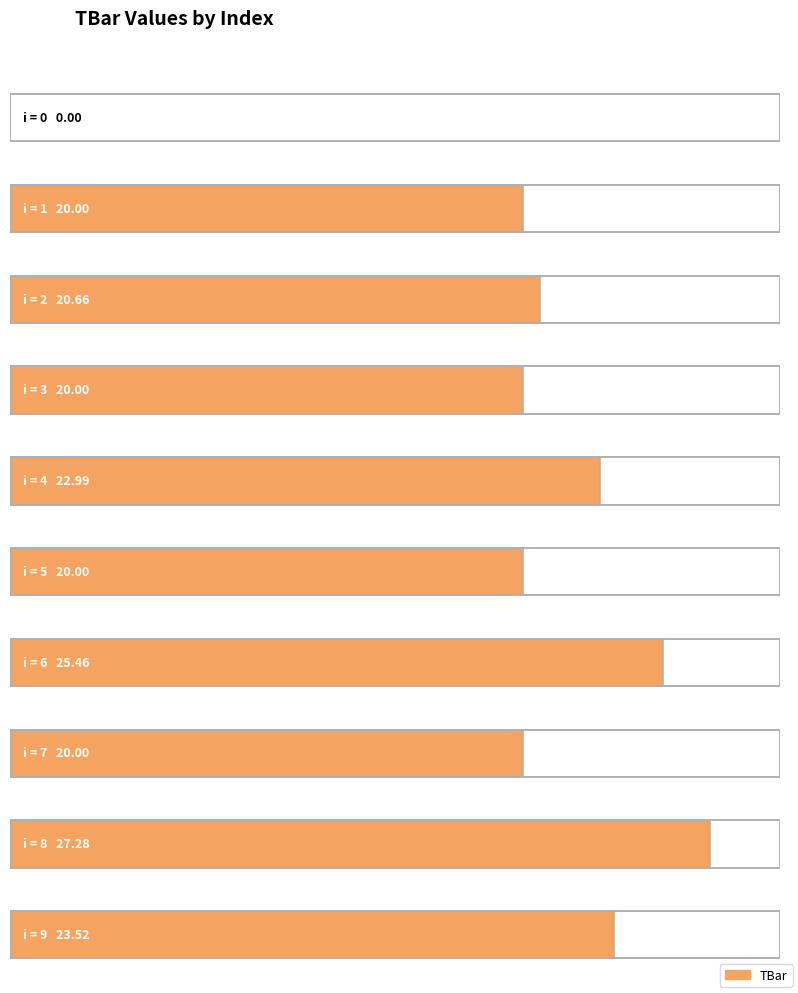

Which category has the highest value across all series?

8